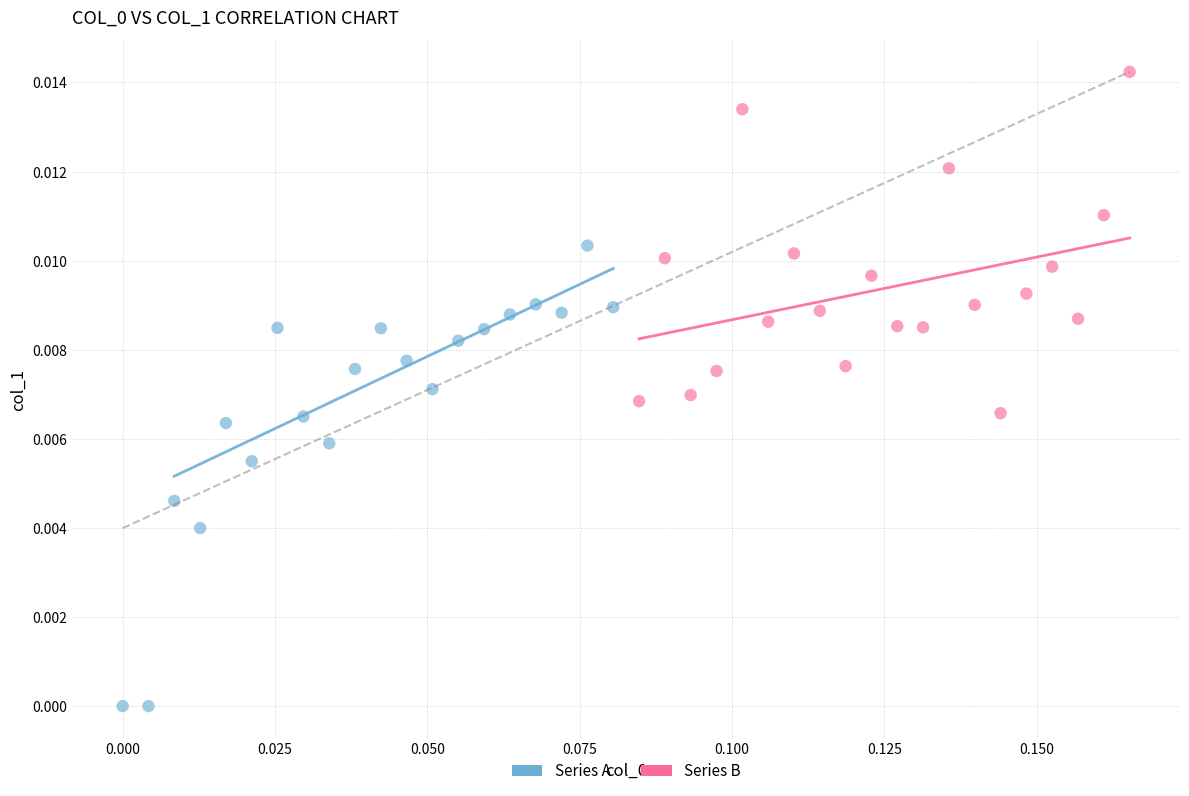

Which series reaches the minimum Y coordinate?

Series A